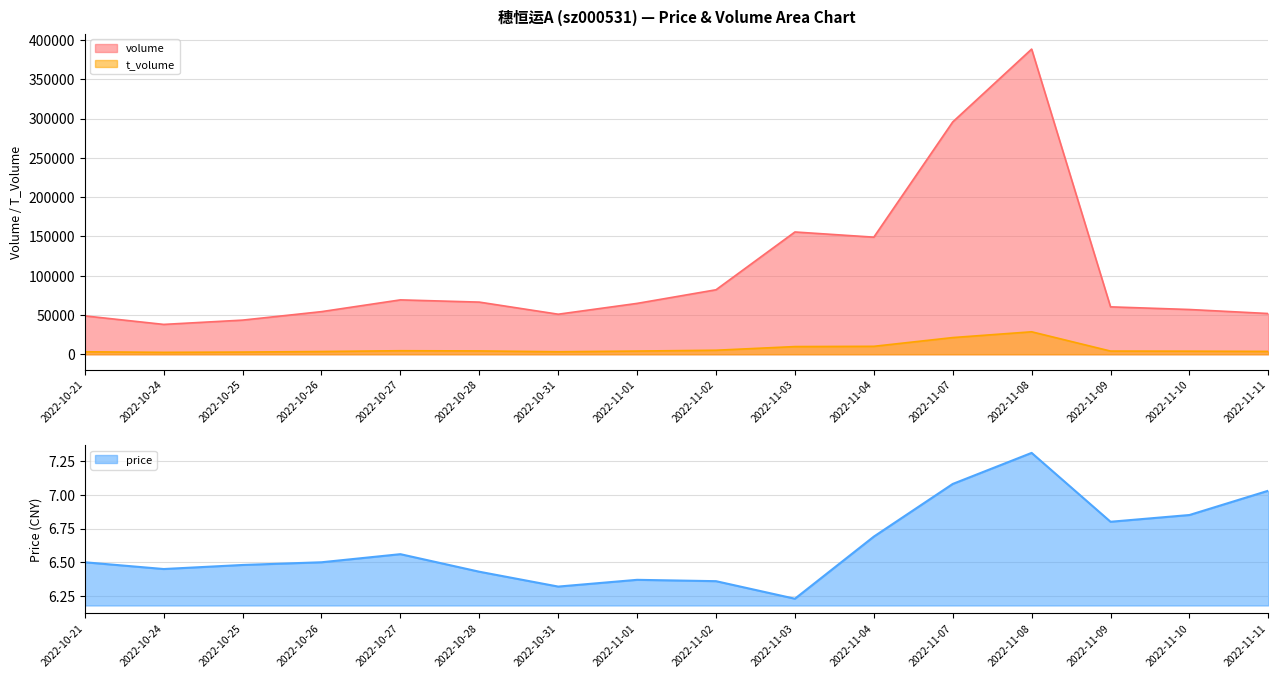

What is the average value of the t_volume series?

7172.5